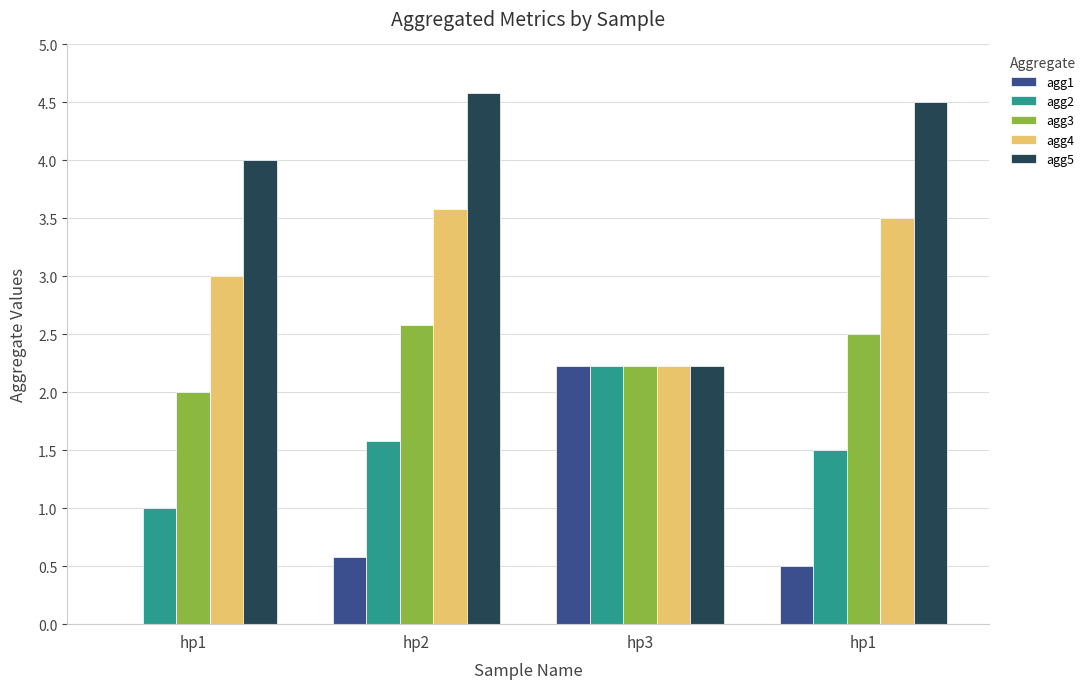

How many groups of bars are there?

4